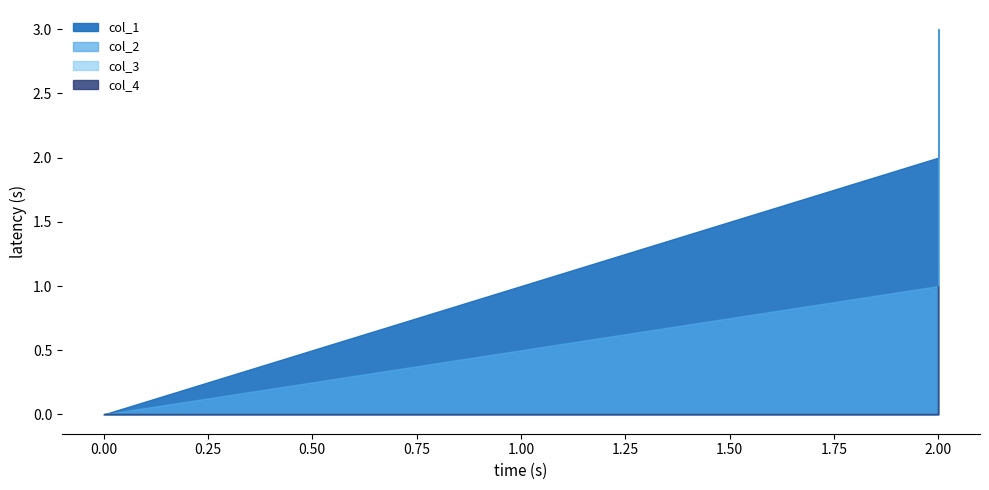

How many lines are shown in the chart?

4